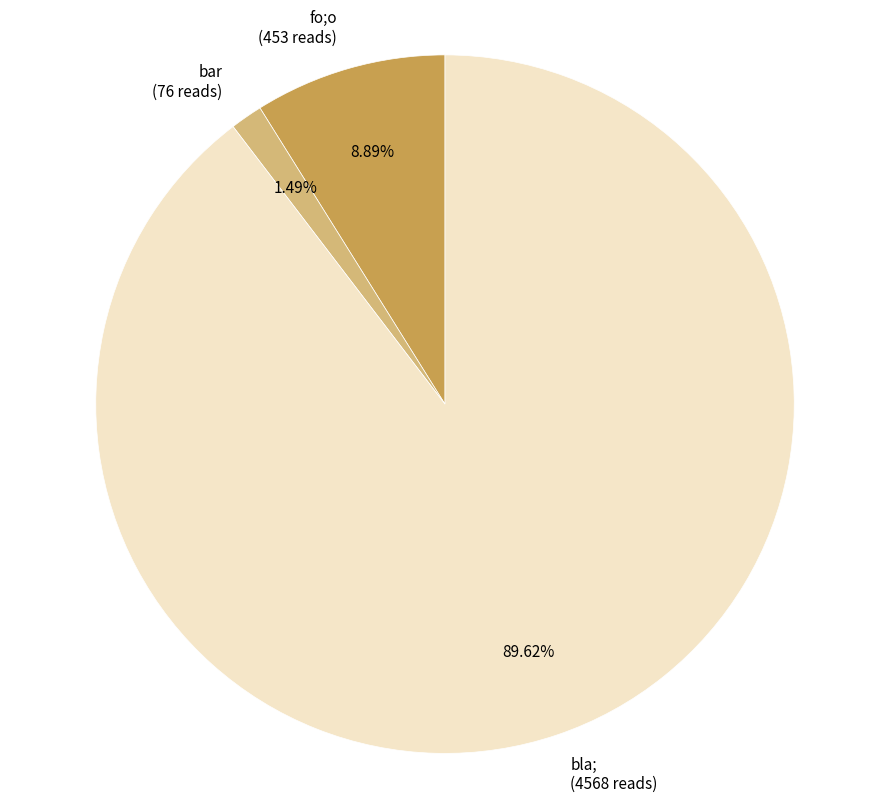

How many slices are in this pie chart?

3